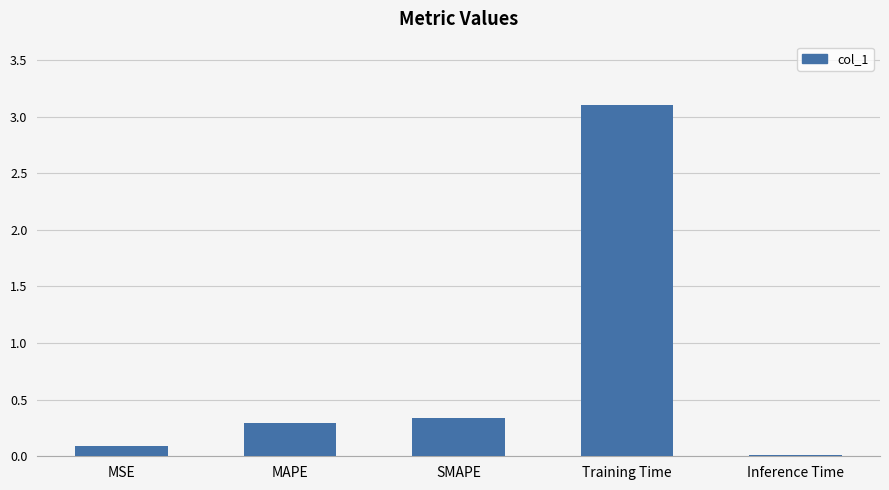

True or false: the data shows 0.3 at SMAPE.

True